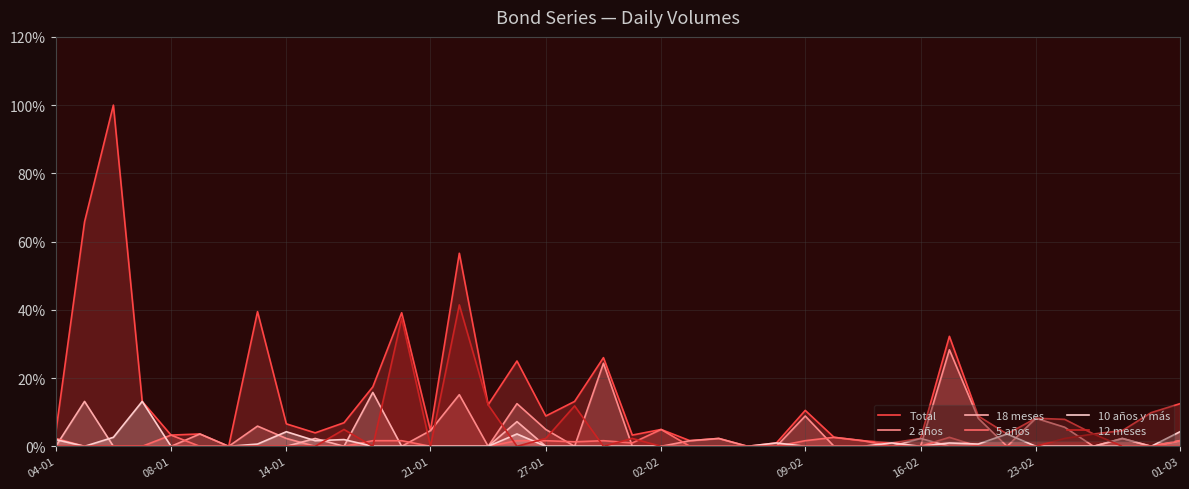

Does the chart display data point markers on the line(s)?

No